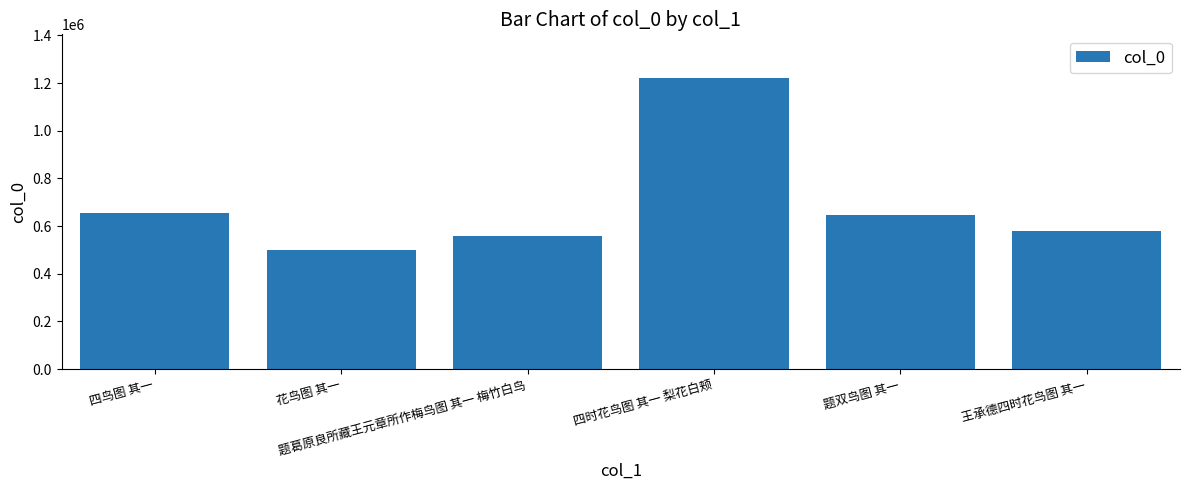

Reading left to right, what are all the values shown in this chart?

653931	497785	557776	1221384	647807	579137